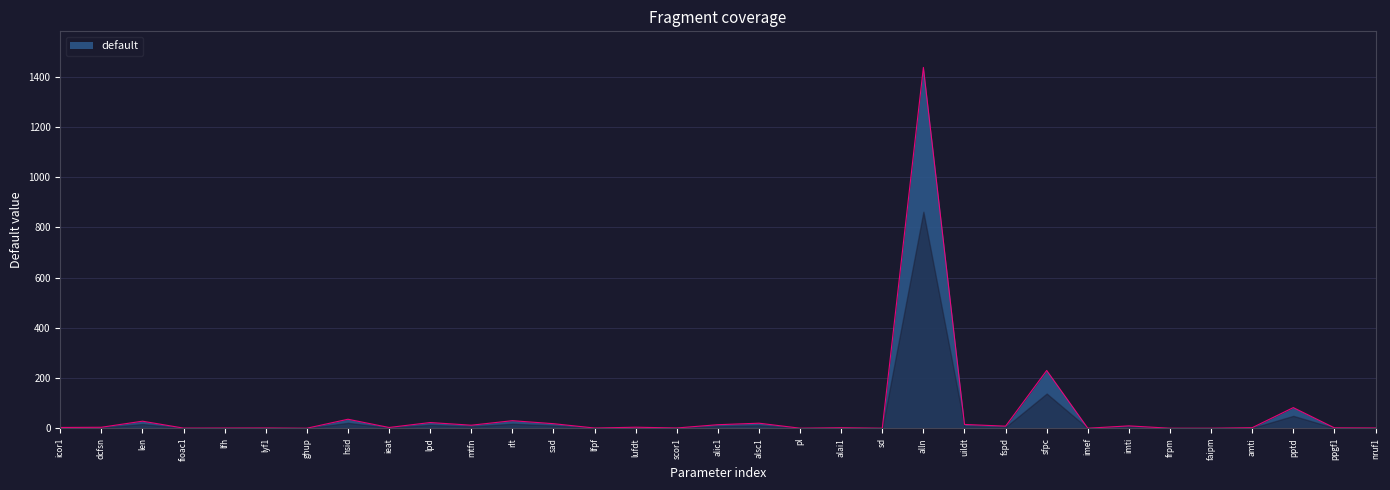

What is the sum of all values?

1986.2